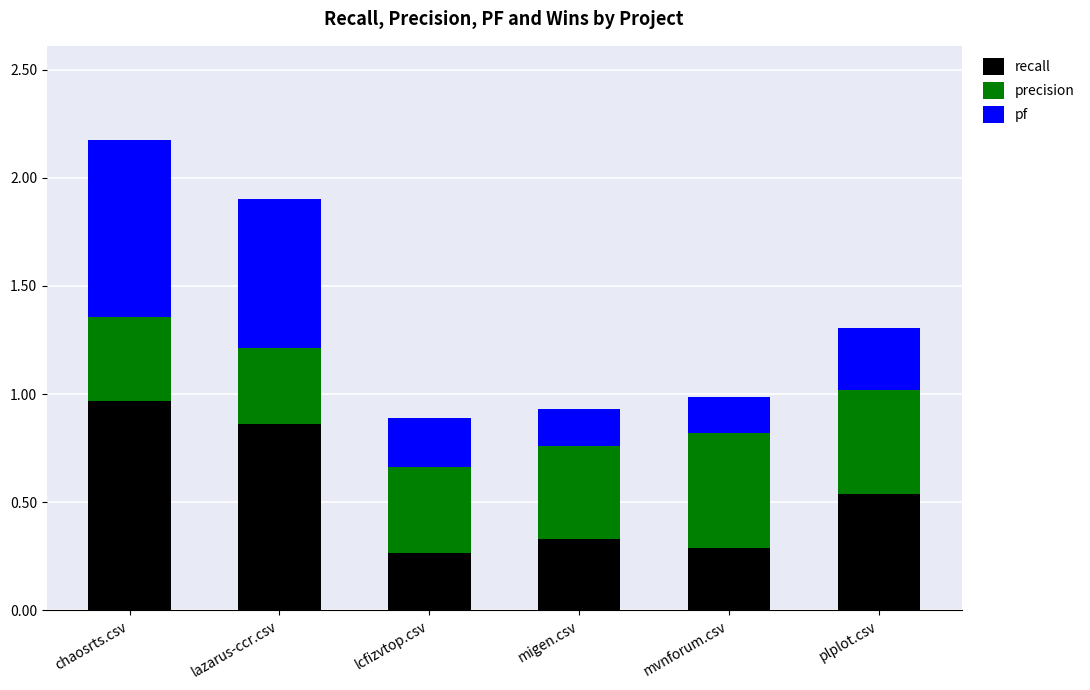

What is the sum of all recall values?

3.3